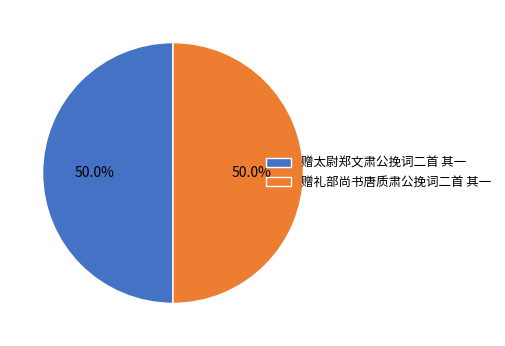

What percentage is the 赠太尉郑文肃公挽词二首 其一 slice, to the nearest percent?

50%